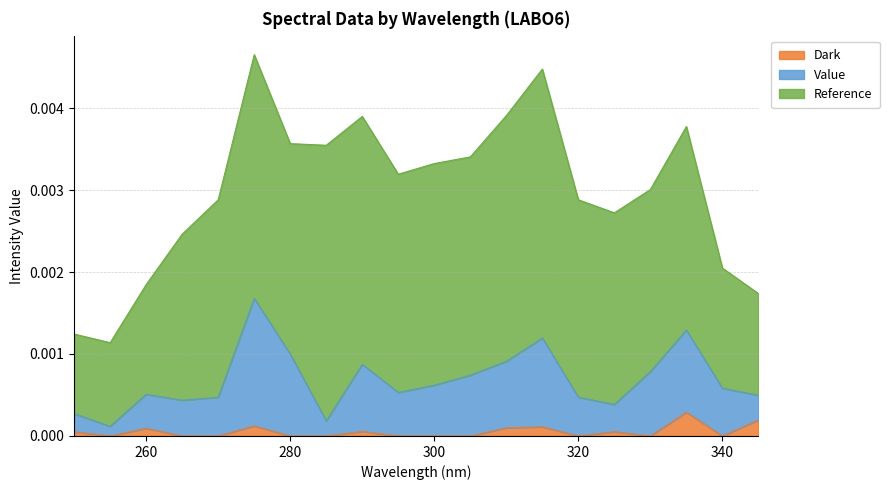

True or false: Dark and Value cross at least once.

False